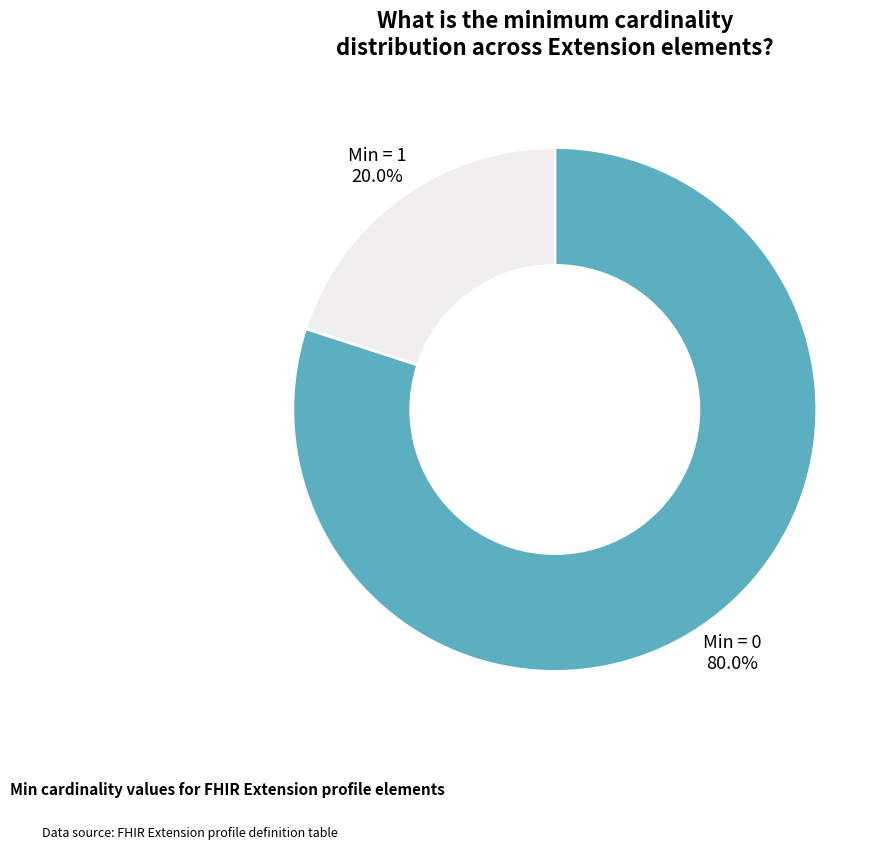

To the nearest percent, what is the difference between the largest and smallest slice percentages?

60%